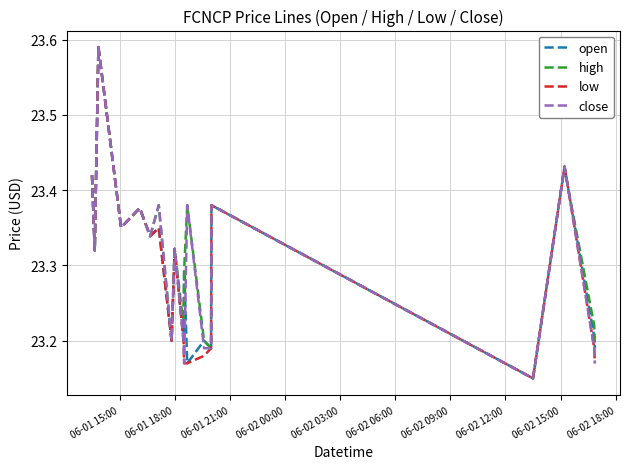

Does the chart have visible grid lines?

Yes